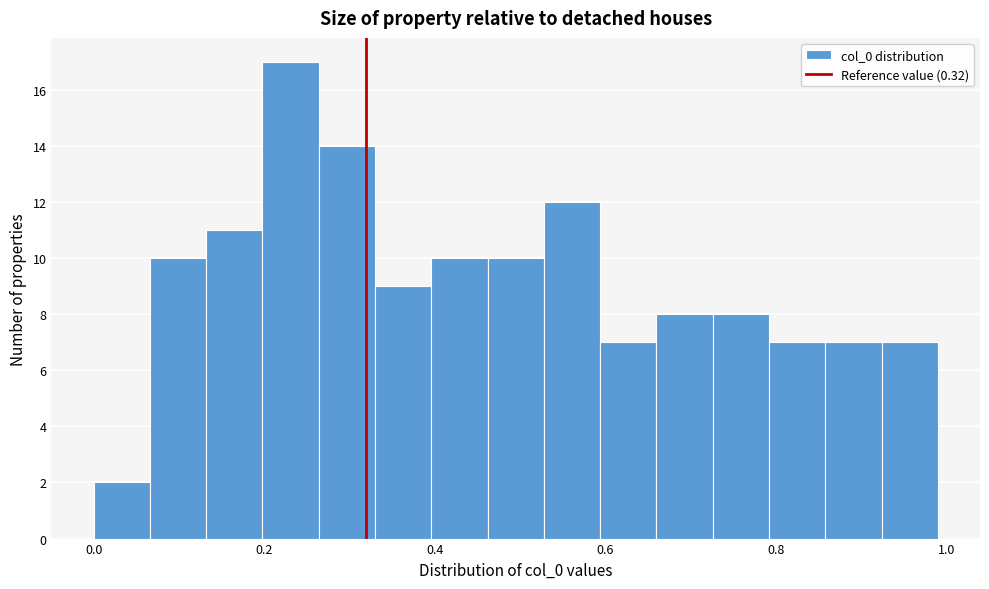

Read against the x-axis, roughly where is the centre of the tallest bar?

0.24